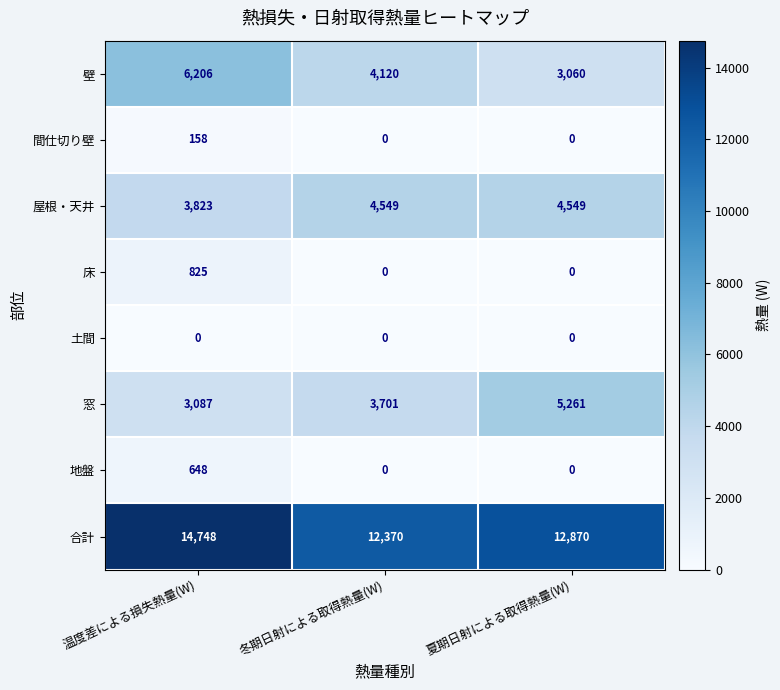

The value of 屋根・天井 at 温度差による損失熱量(W) is 3823. True or false?

True